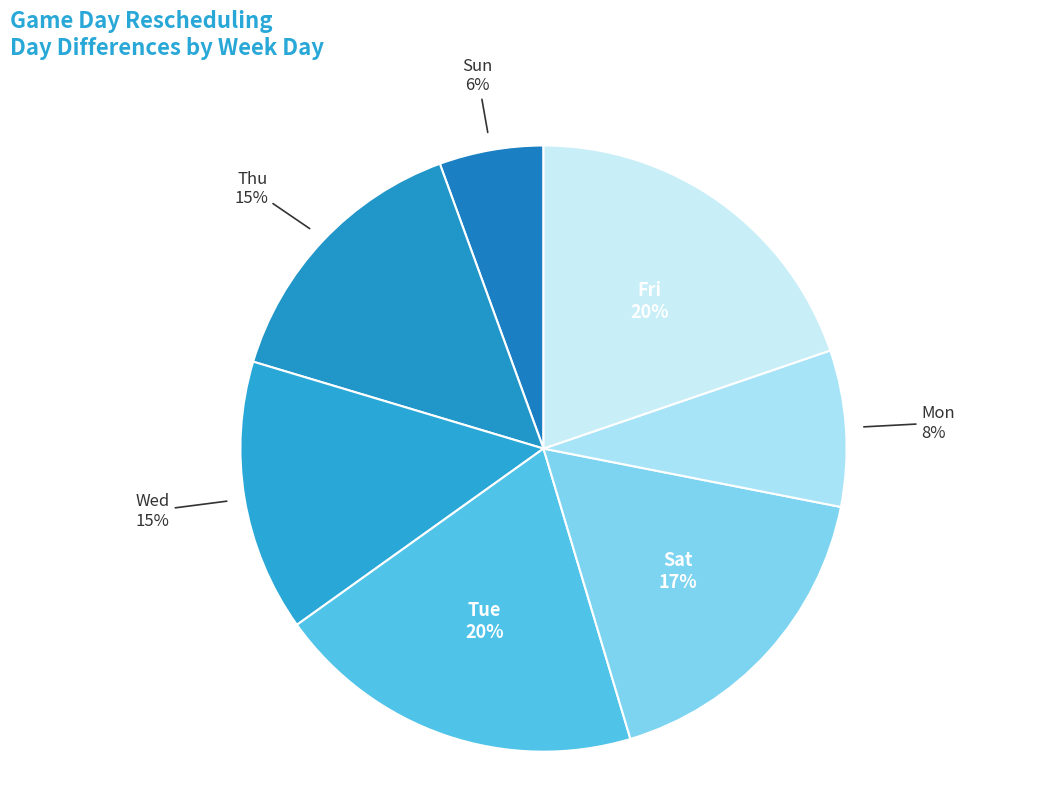

To the nearest percent, what is the difference between the largest and smallest slice percentages?

14%